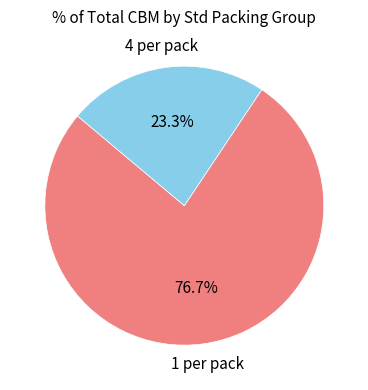

Is there any slice that represents more than half of the pie?

Yes